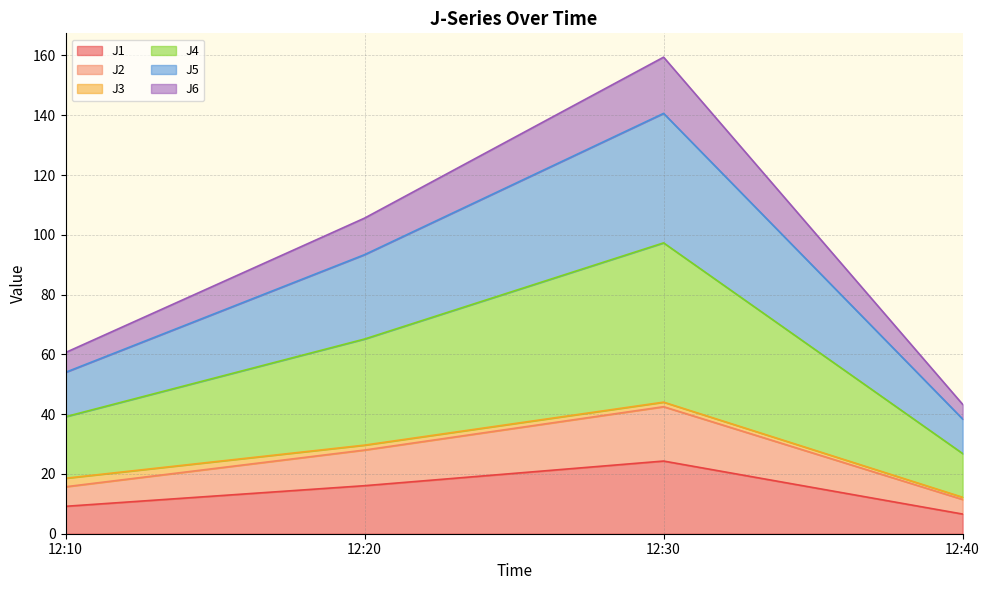

Is the value of J2 at 12:20 greater than the value of J4 at 12:20?

No